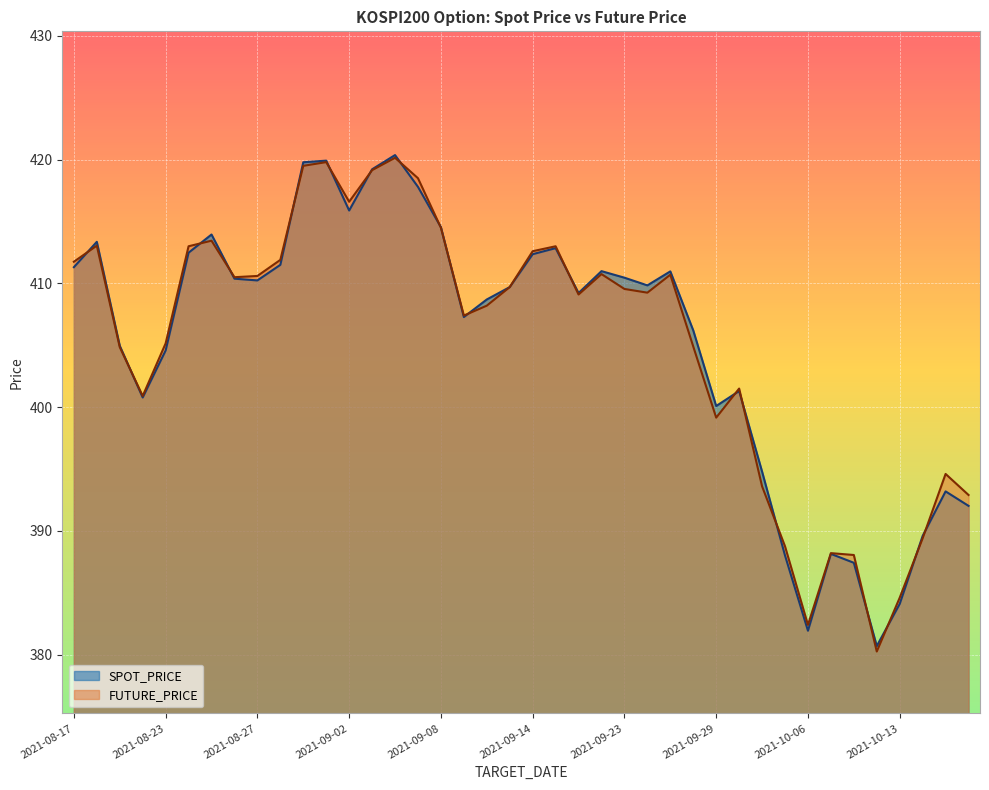

Which series ends up on top after the final intersection of FUTURE_PRICE and SPOT_PRICE?

FUTURE_PRICE